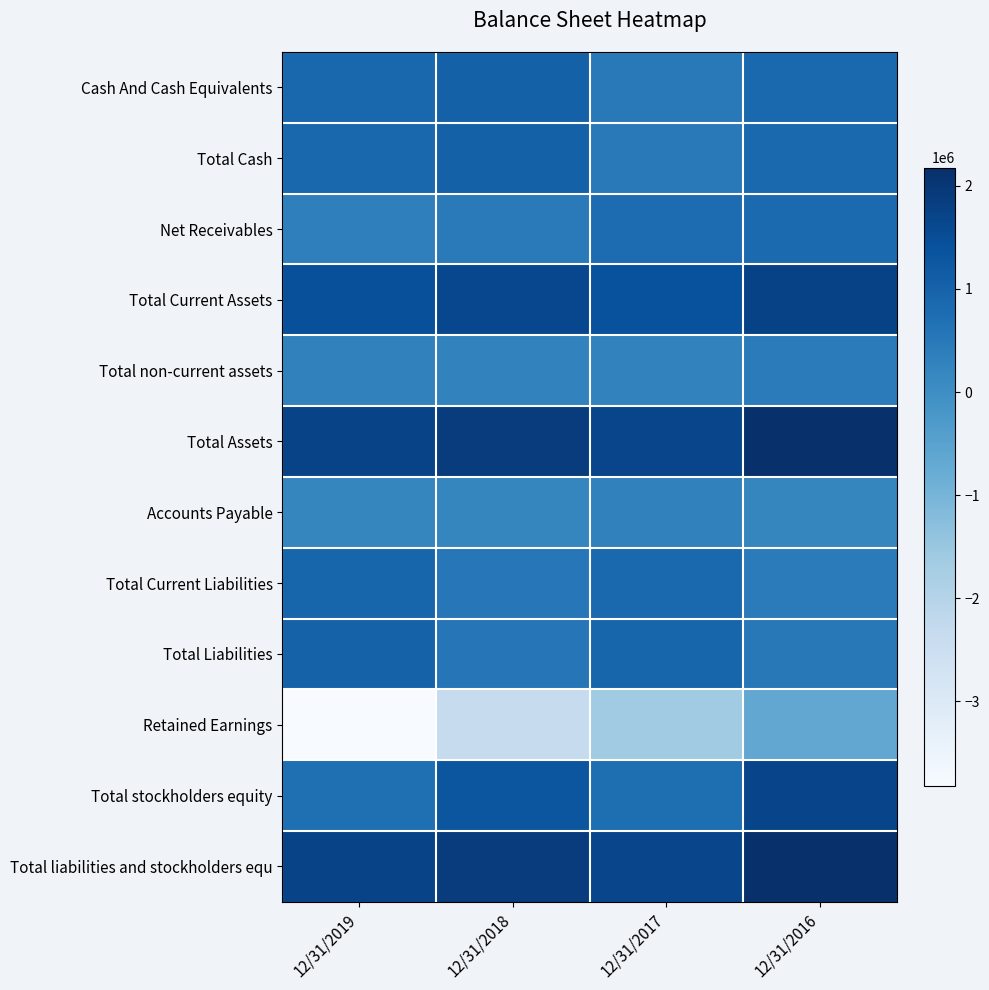

Which label corresponds to the largest value in the chart?

12/31/2016